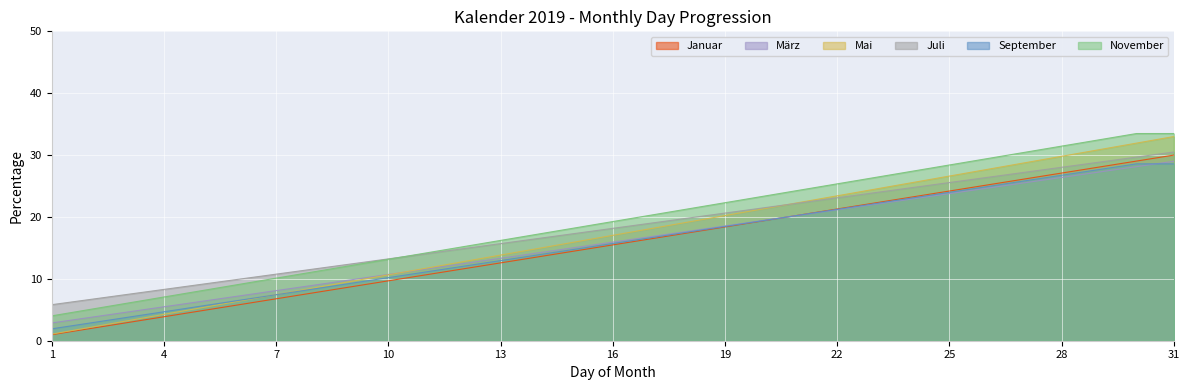

Reading left to right, transcribe all the data shown in this chart.

Januar: 1=1.0	2=1.9	3=2.9	4=3.9	5=4.8	6=5.8	7=6.8	8=7.7	9=8.7	10=9.7	11=10.6	12=11.6	13=12.6	14=13.5	15=14.5	16=15.5	17=16.5	18=17.4	19=18.4	20=19.4	21=20.3	22=21.3	23=22.3	24=23.2	25=24.2	26=25.2	27=26.1	28=27.1	29=28.1	30=29.0	31=30.0
März: 1=2.9	2=3.7	3=4.6	4=5.5	5=6.4	6=7.2	7=8.1	8=9.0	9=9.8	10=10.7	11=11.6	12=12.5	13=13.3	14=14.2	15=15.1	16=15.9	17=16.8	18=17.7	19=18.5	20=19.4	21=20.3	22=21.2	23=22.0	24=22.9	25=23.8	26=24.6	27=25.5	28=26.4	29=27.3	30=28.1	31=29.0
Mai: 1=1.1	2=2.1	3=3.2	4=4.3	5=5.3	6=6.4	7=7.5	8=8.5	9=9.6	10=10.6	11=11.7	12=12.8	13=13.8	14=14.9	15=16.0	16=17.0	17=18.1	18=19.2	19=20.2	20=21.3	21=22.4	22=23.4	23=24.5	24=25.5	25=26.6	26=27.7	27=28.7	28=29.8	29=30.9	30=31.9	31=33.0
Juli: 1=5.8	2=6.6	3=7.5	4=8.3	5=9.1	6=9.9	7=10.8	8=11.6	9=12.4	10=13.2	11=14.0	12=14.9	13=15.7	14=16.5	15=17.3	16=18.2	17=19.0	18=19.8	19=20.6	20=21.5	21=22.3	22=23.1	23=23.9	24=24.7	25=25.6	26=26.4	27=27.2	28=28.0	29=28.9	30=29.7	31=30.5
September: 1=1.9	2=2.8	3=3.8	4=4.7	5=5.6	6=6.5	7=7.4	8=8.4	9=9.3	10=10.2	11=11.1	12=12.0	13=13.0	14=13.9	15=14.8	16=15.7	17=16.6	18=17.5	19=18.5	20=19.4	21=20.3	22=21.2	23=22.1	24=23.1	25=24.0	26=24.9	27=25.8	28=26.7	29=27.7	30=28.6	31=28.6
November: 1=4.0	2=5.0	3=6.0	4=7.1	5=8.1	6=9.1	7=10.1	8=11.1	9=12.1	10=13.2	11=14.2	12=15.2	13=16.2	14=17.2	15=18.2	16=19.3	17=20.3	18=21.3	19=22.3	20=23.3	21=24.3	22=25.4	23=26.4	24=27.4	25=28.4	26=29.4	27=30.4	28=31.5	29=32.5	30=33.5	31=33.5